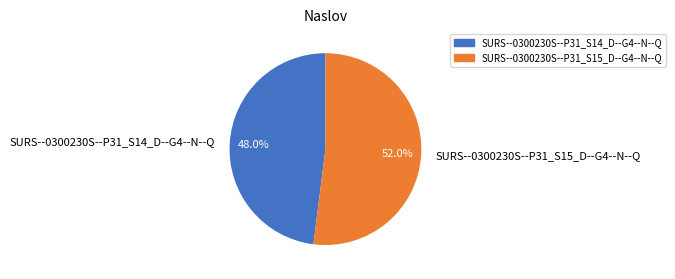

To the nearest percent, what percentage of the pie is SURS--0300230S--P31_S14_D--G4--N--Q?

48%